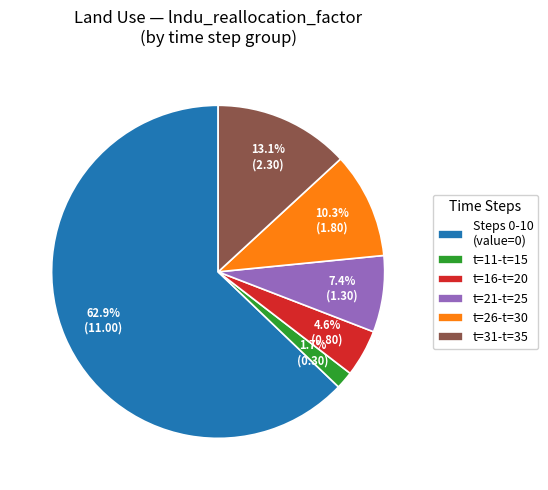

Does any single category account for the majority?

Yes